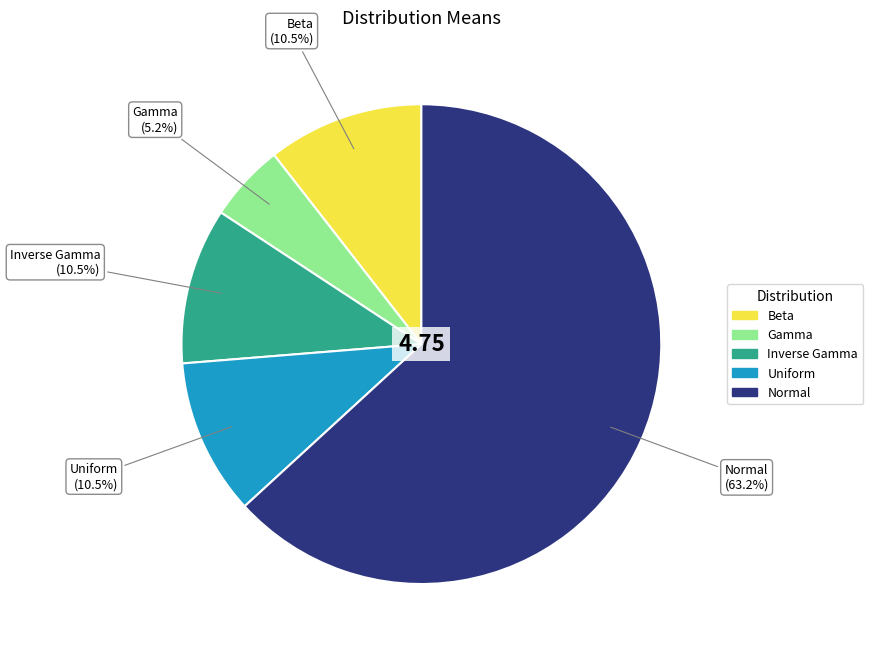

Which category has the biggest portion of the pie?

Normal